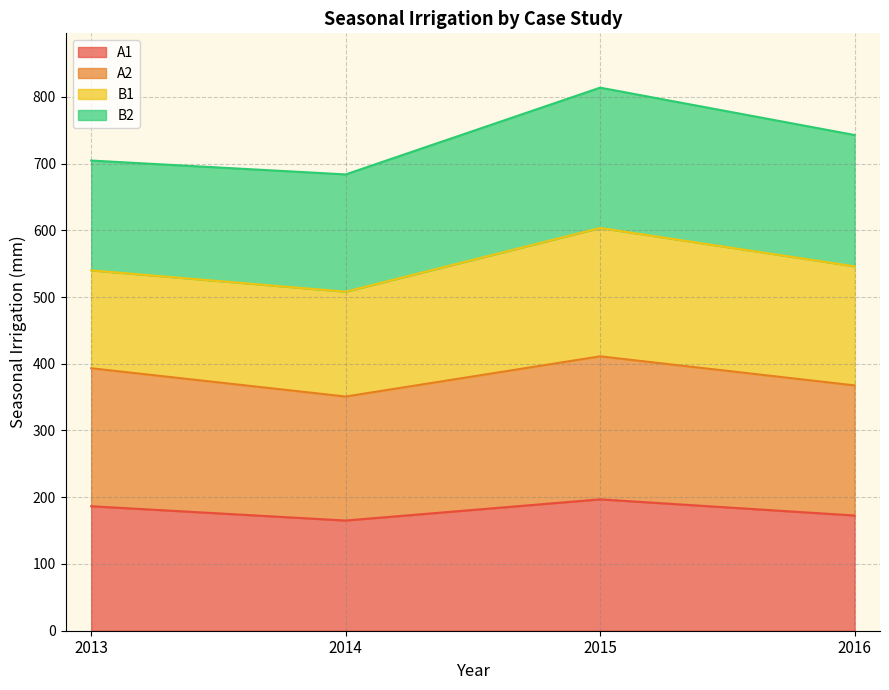

True or false: A1 has a value of 196.8 at 2015.

True